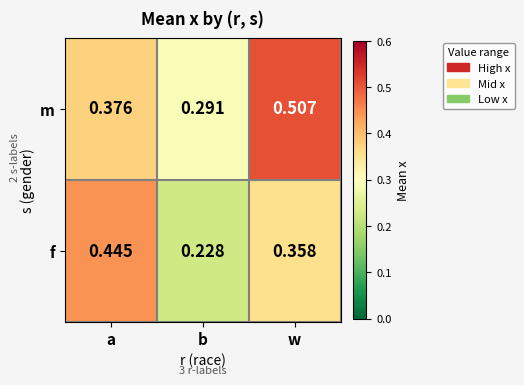

At which label does m reach its peak?

w